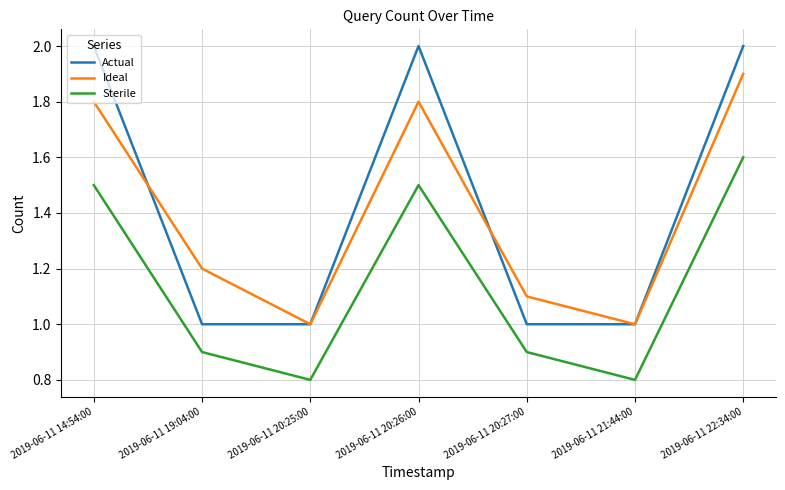

Does the chart have visible grid lines?

Yes